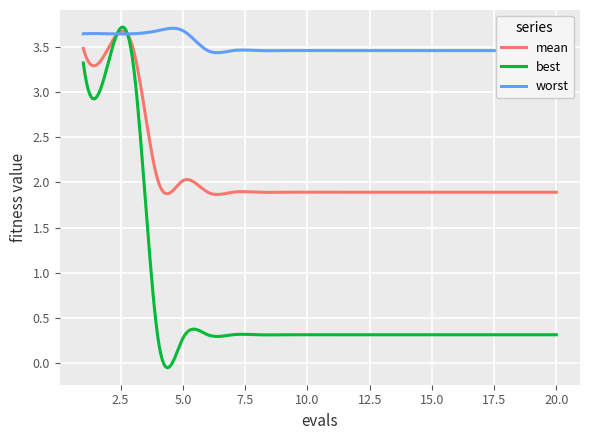

Which series has the widest spread of values?

best